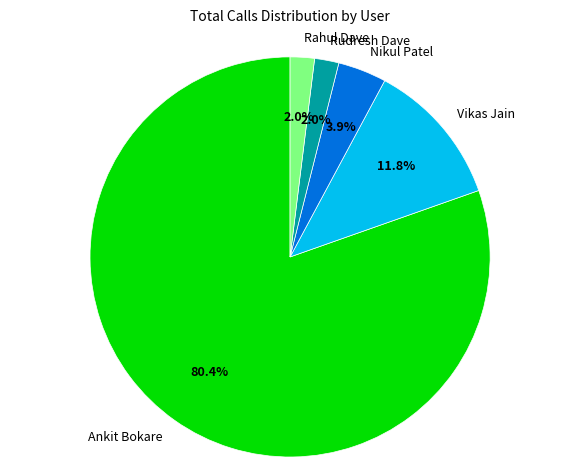

Which has a higher value, Rahul Dave or Vikas Jain?

Vikas Jain